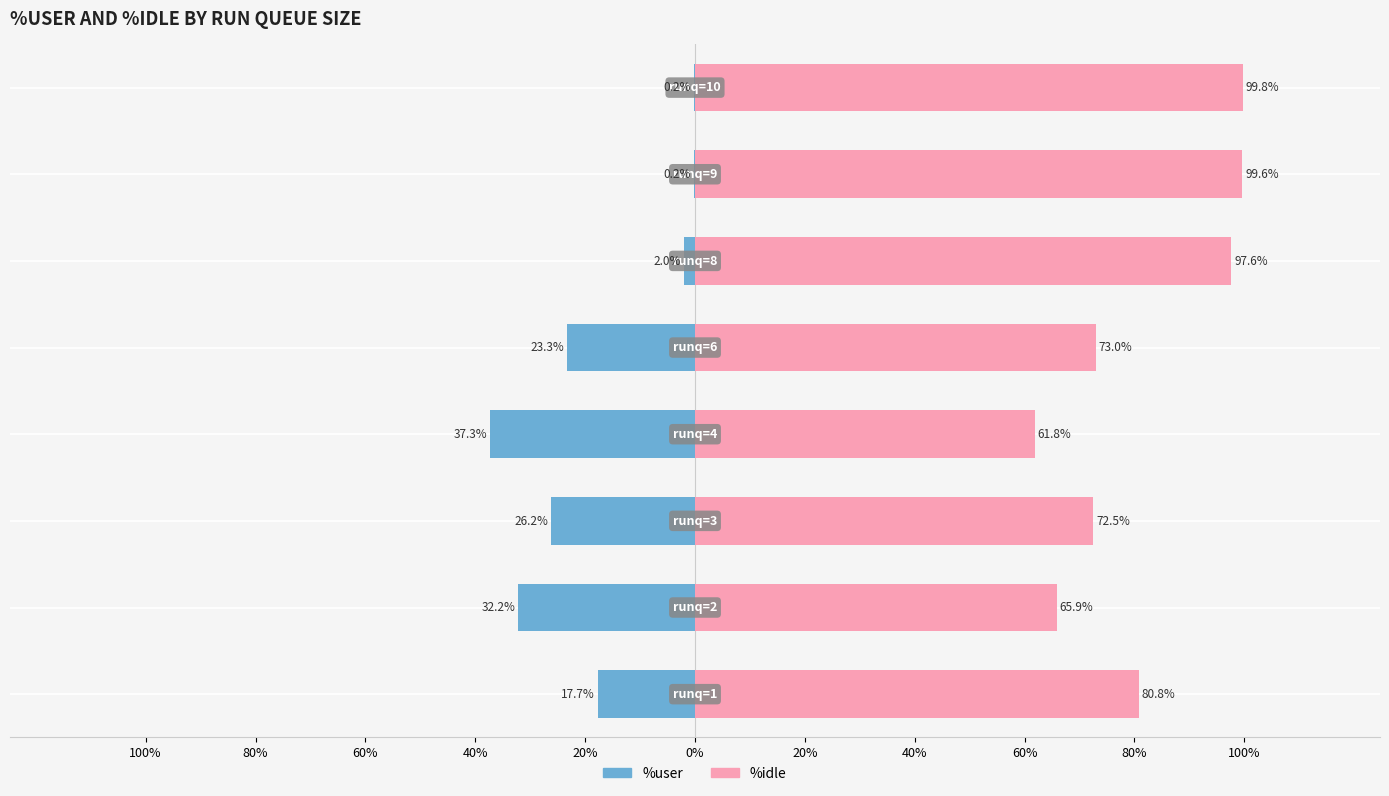

Reading left to right, list all the values displayed in this chart.

%user (male side): 100%=-17.7	80%=-32.2	60%=-26.2	40%=-37.3	20%=-23.3	0%=-2.0	20%=-0.2	40%=-0.2
%idle (female side): 100%=80.8	80%=65.9	60%=72.5	40%=61.8	20%=73.0	0%=97.6	20%=99.6	40%=99.8